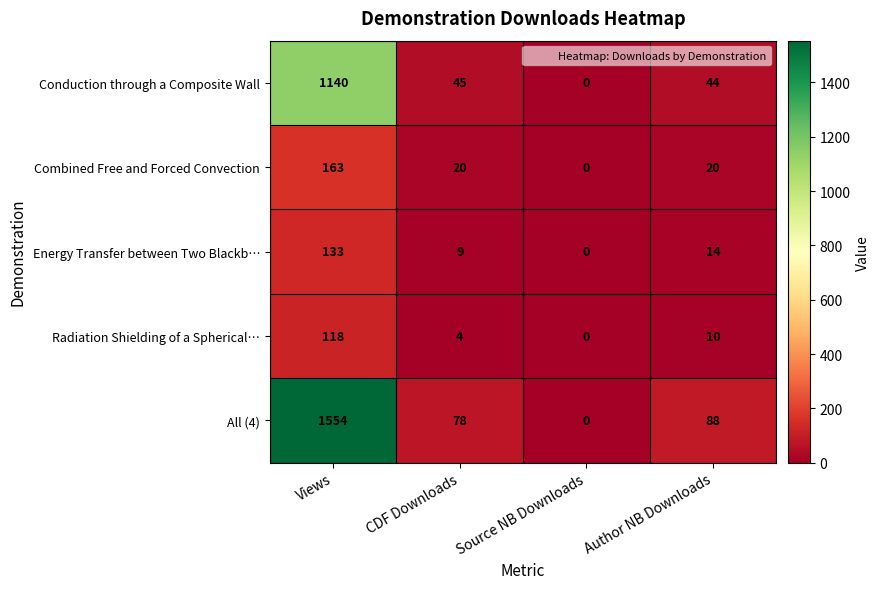

Which series changed the most between CDF Downloads and Author NB Downloads?

All (4)